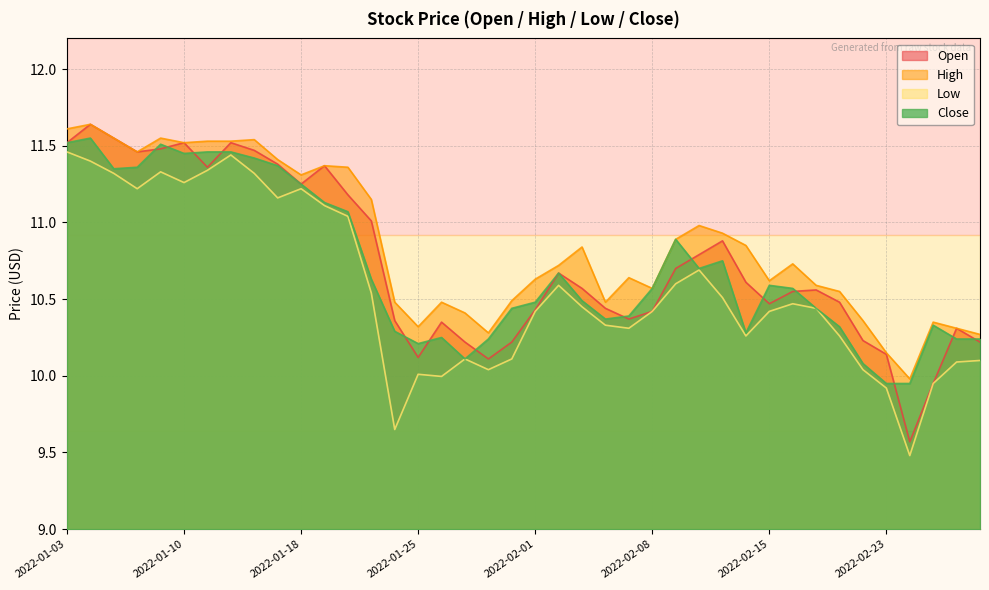

True or false: Close and Low cross at least once.

False